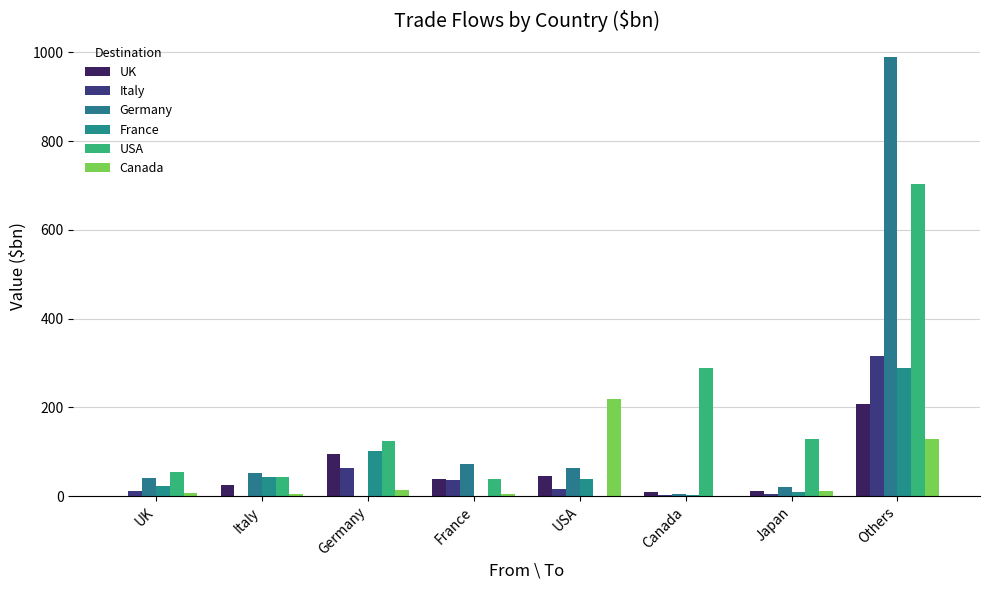

Which series has the widest spread of values?

Germany